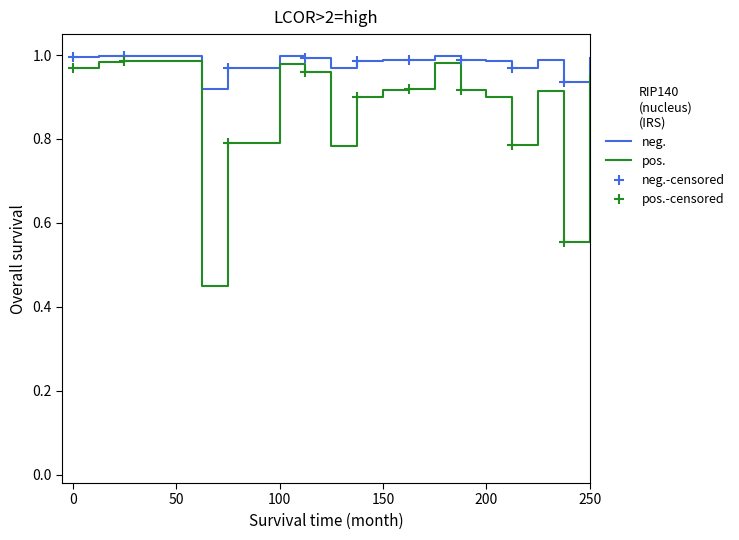

True or false: neg. has a value of 1.0 at 0.

True